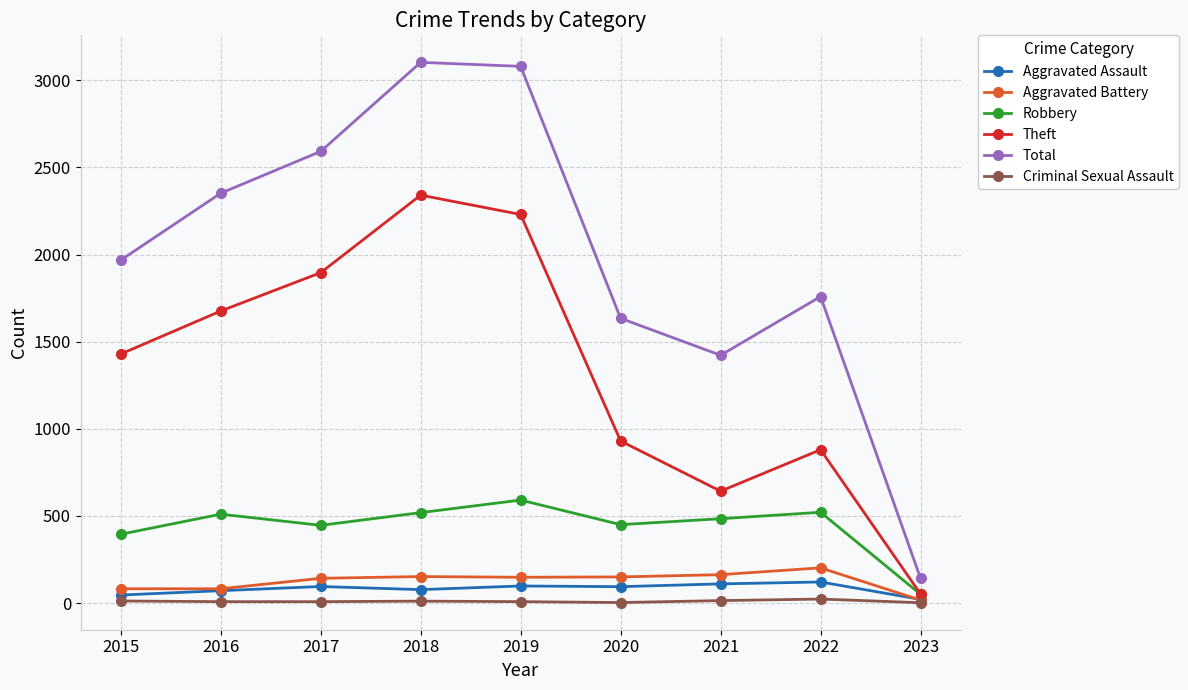

Is the value of Theft at 2021 greater than the value of Aggravated Assault at 2023?

Yes